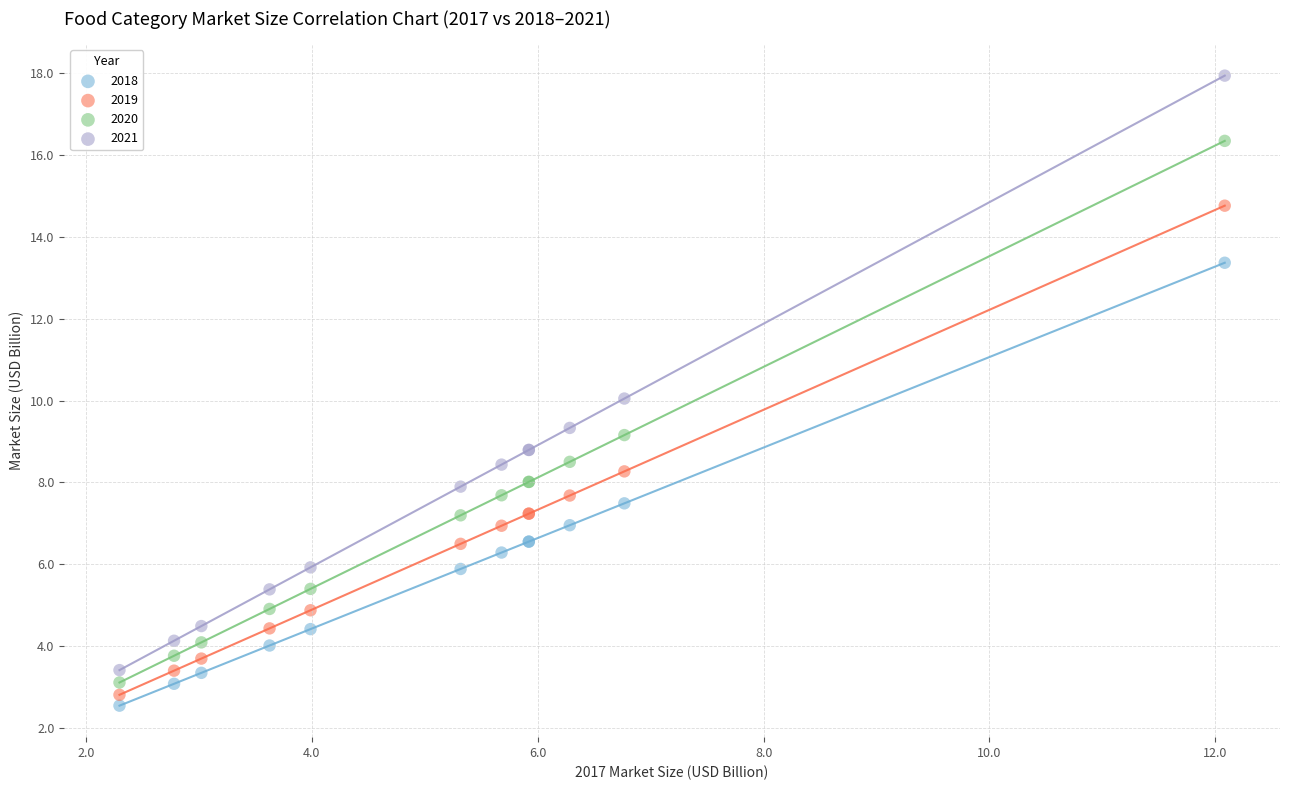

Which series has the largest Y range (max minus min)?

2021